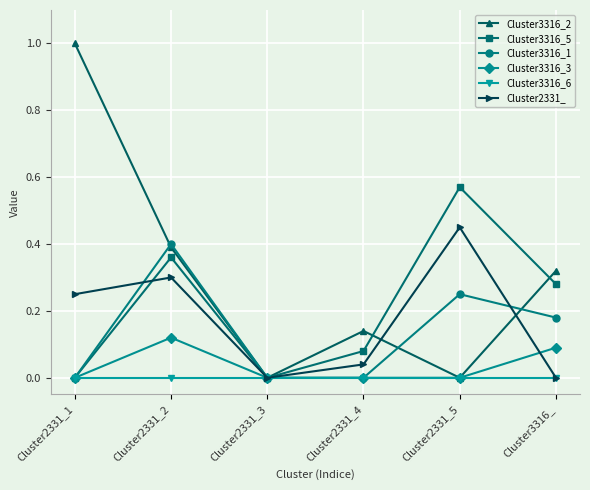

Which category has the highest value in the Cluster3316_5 series?

Cluster2331_5